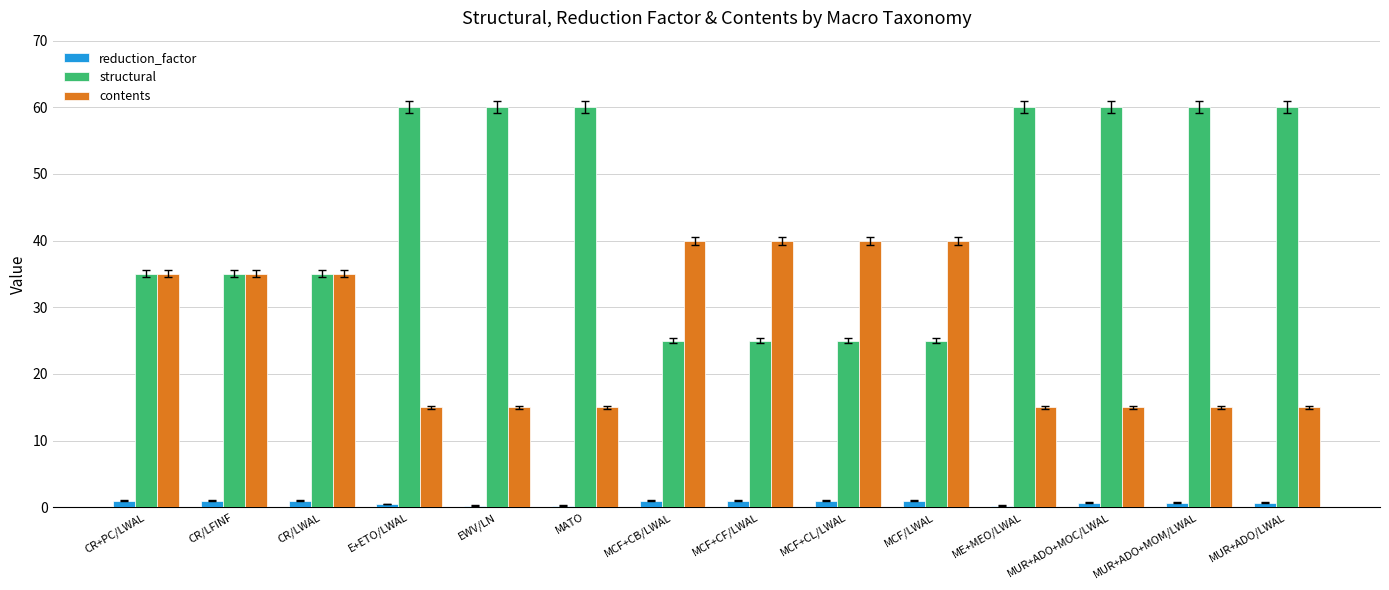

The value of contents at E+ETO/LWAL is 25.7. True or false?

False